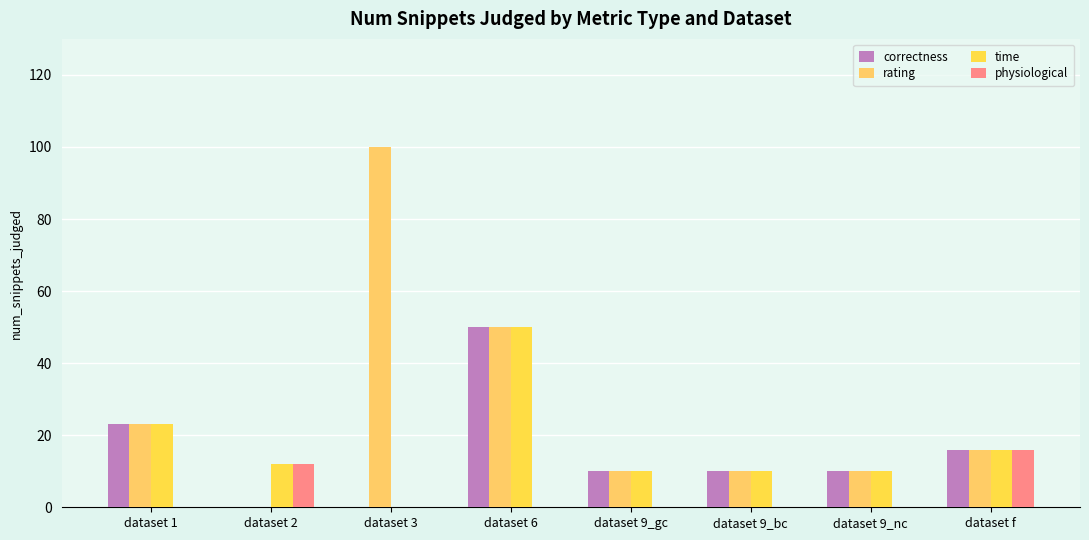

True or false: time has a value of 50 at dataset 6.

True